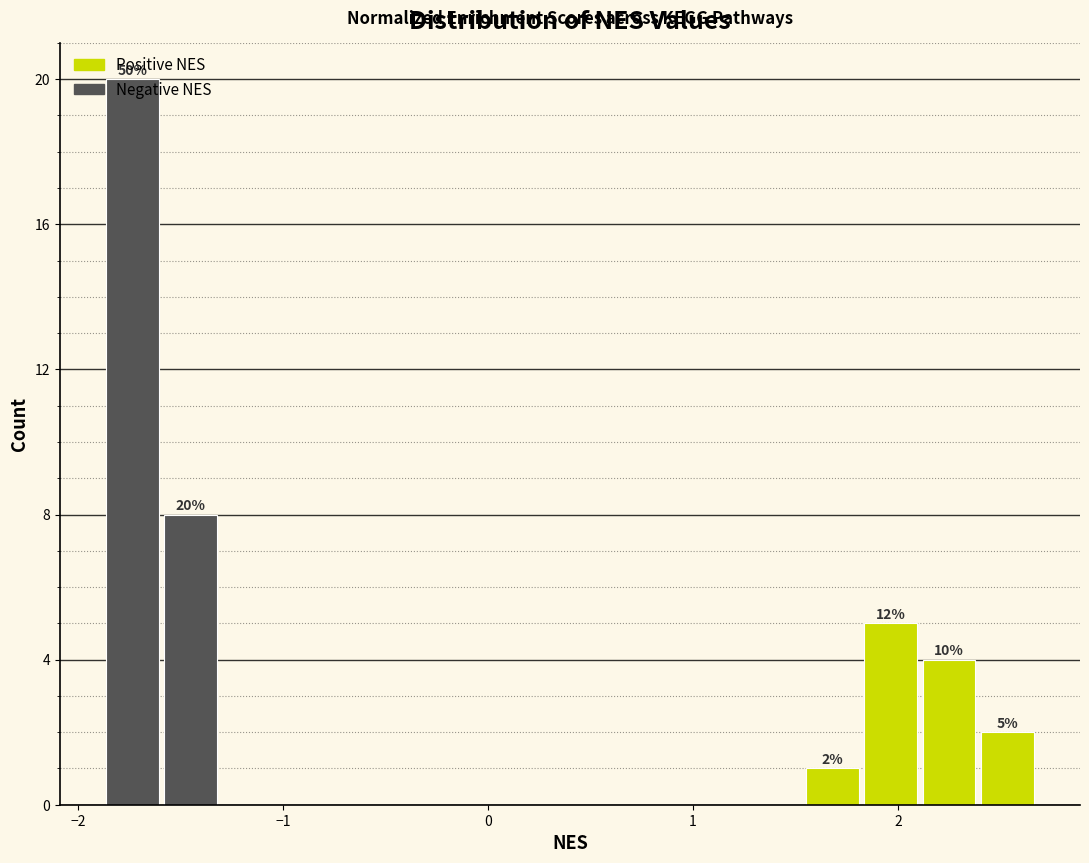

Read against the x-axis, roughly where is the centre of the tallest bar?

-1.7